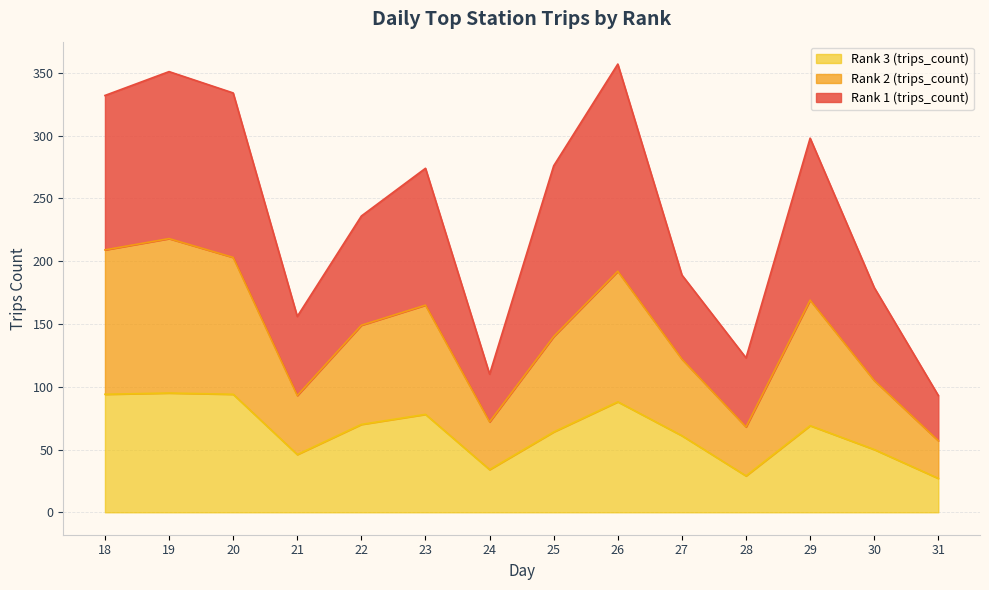

In Rank 3 (trips_count), how many points are higher than both neighbors (excluding endpoints)?

4